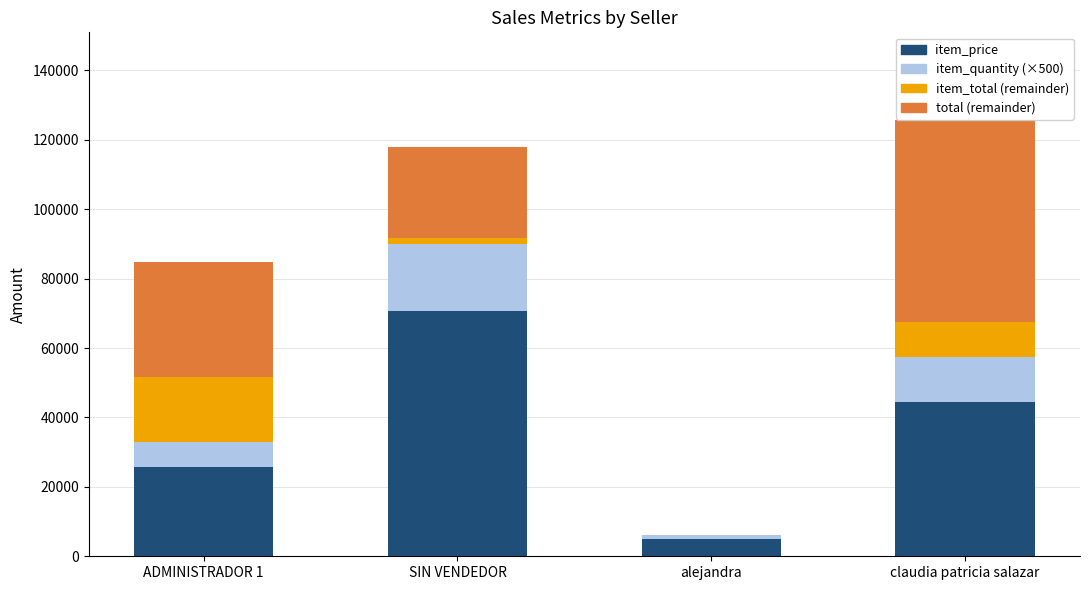

What is the maximum value for item_price?

70617.4